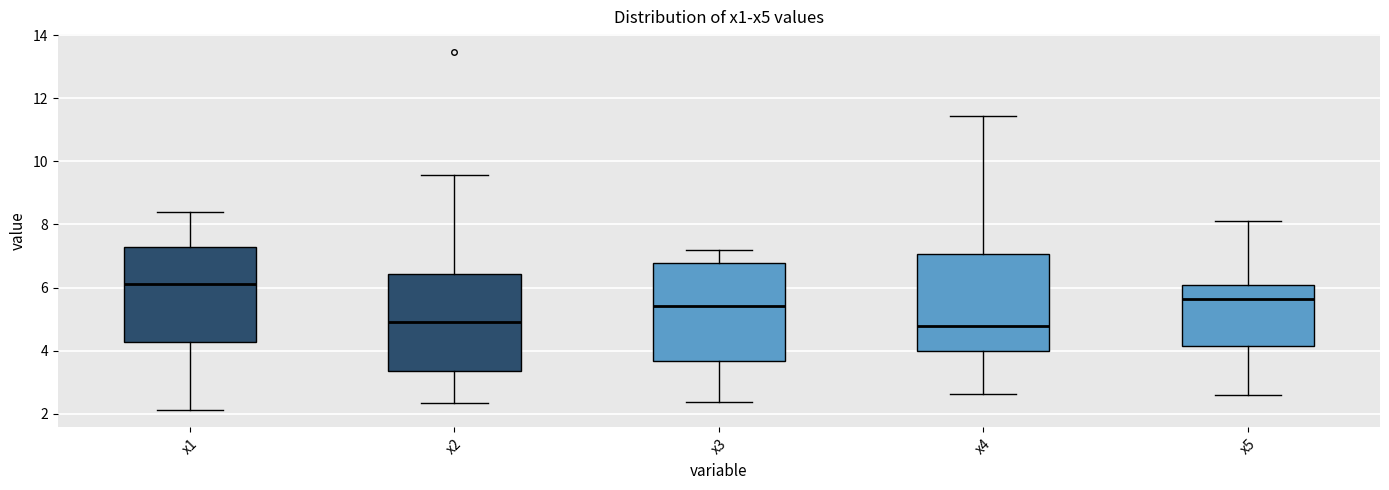

Which box has the highest median line?

x1